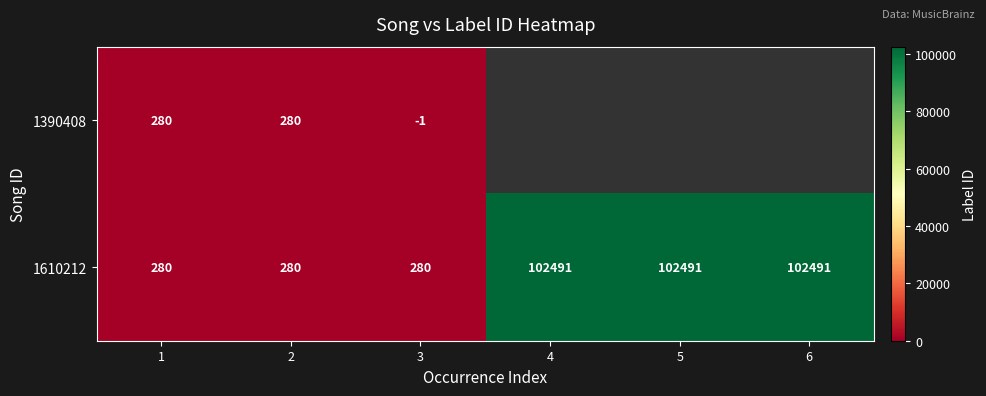

Which category has the lowest value across all series?

3